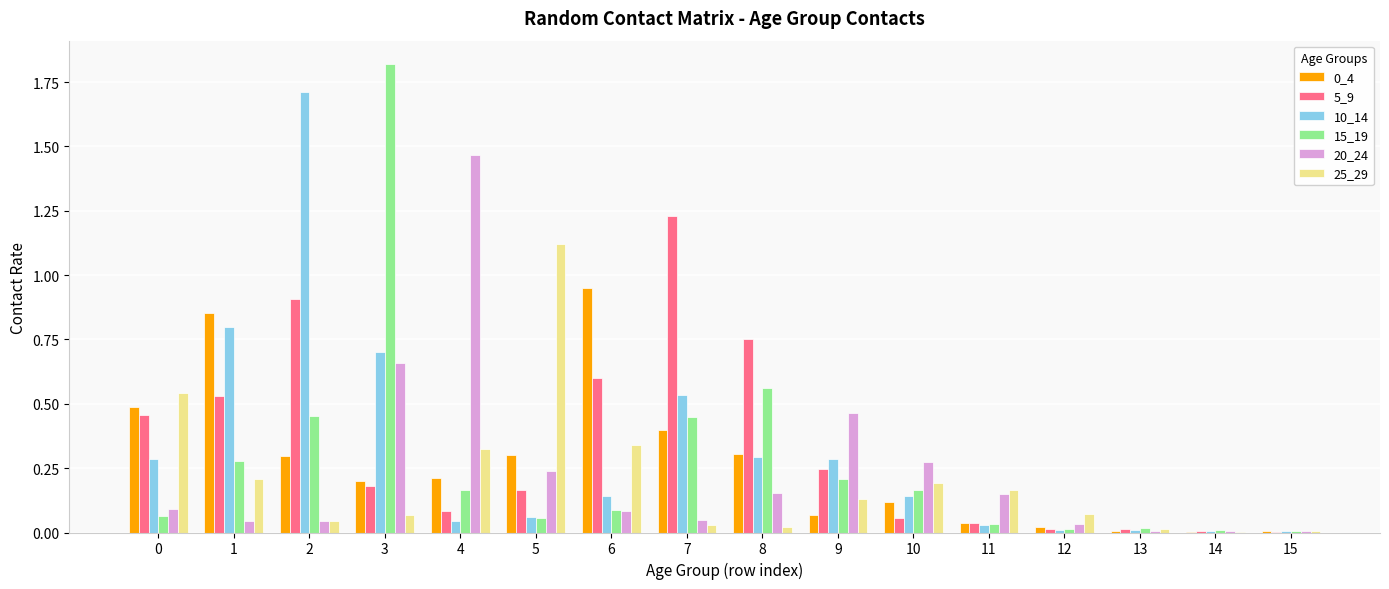

Is the value of 5_9 at 11 greater than the value of 15_19 at 8?

No